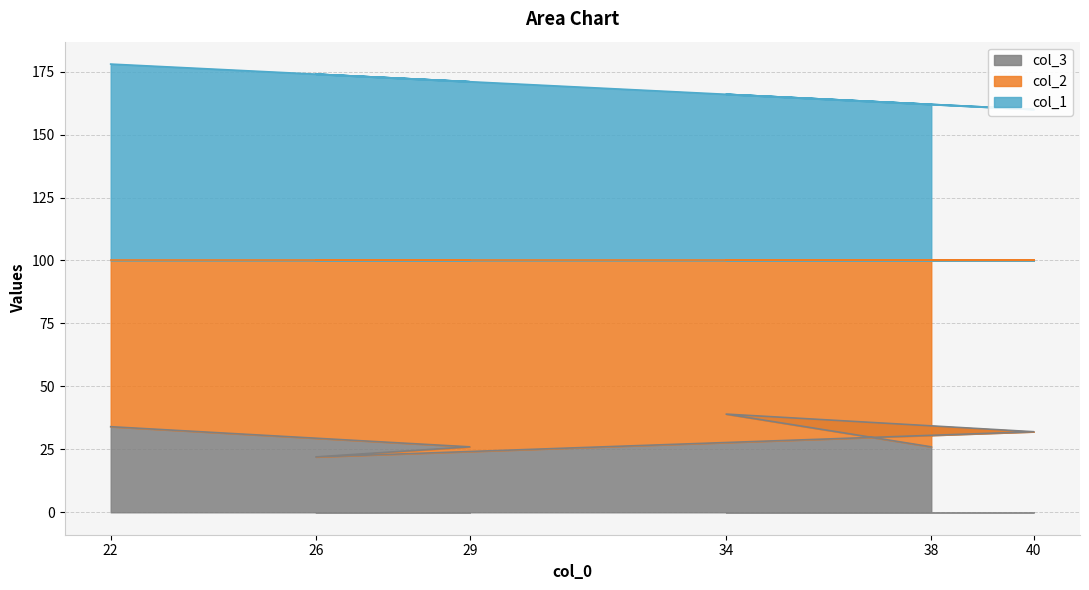

The value of col_3 at 29 is 26. True or false?

True